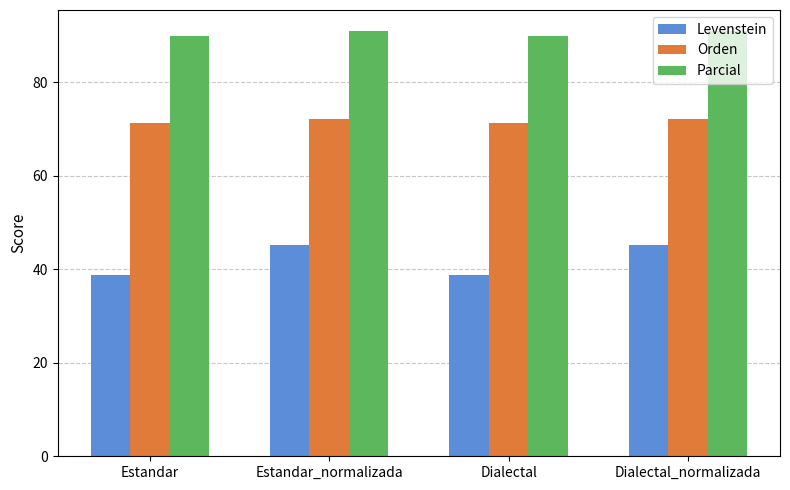

What is the total value across all series at Estandar?

200.0